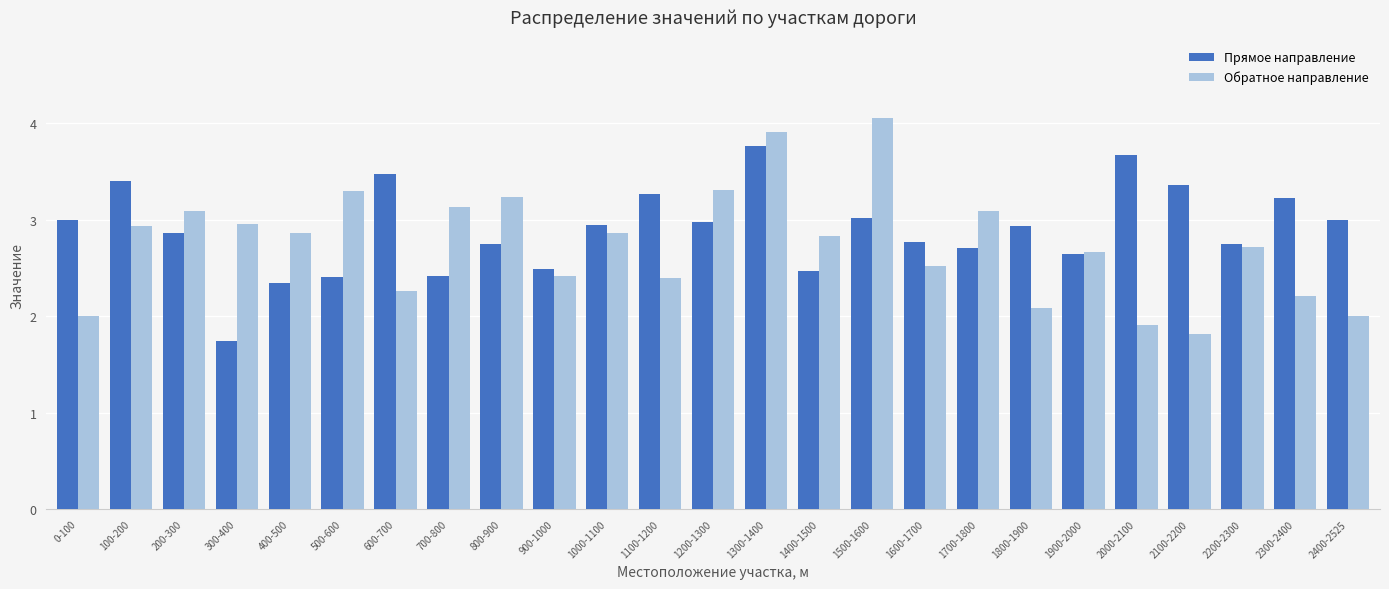

Is the value of Обратное направление at 1300-1400 greater than the value of Прямое направление at 1400-1500?

Yes